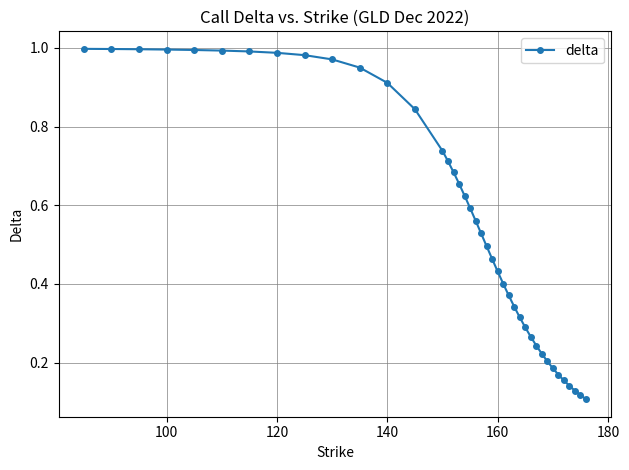

What is the sum of all values?

22.7